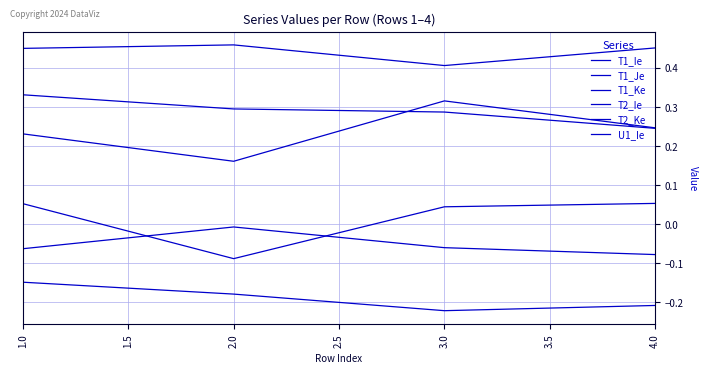

How many lines are shown in the chart?

6